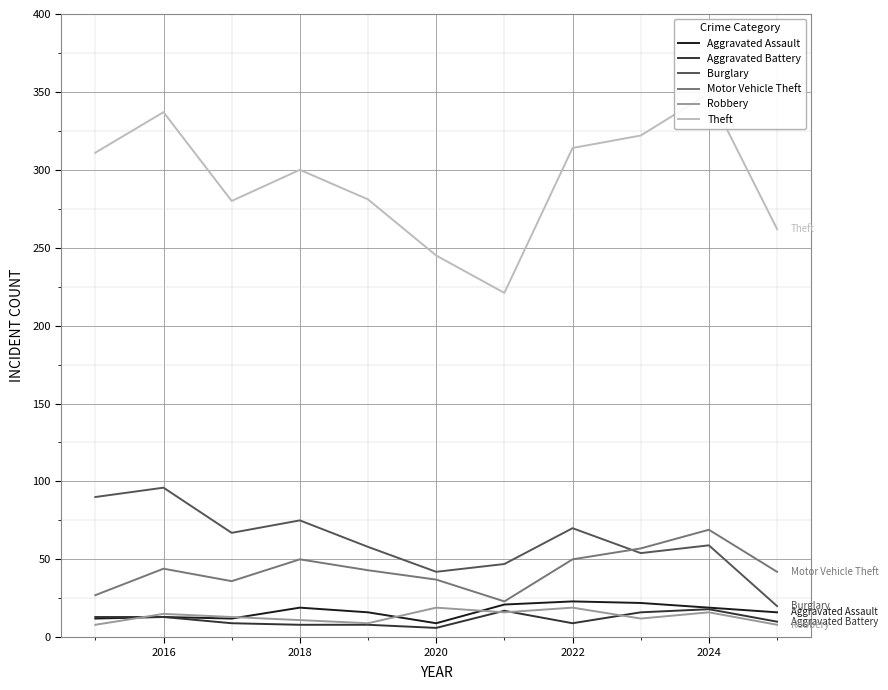

What is the highest value of the Burglary series?

96